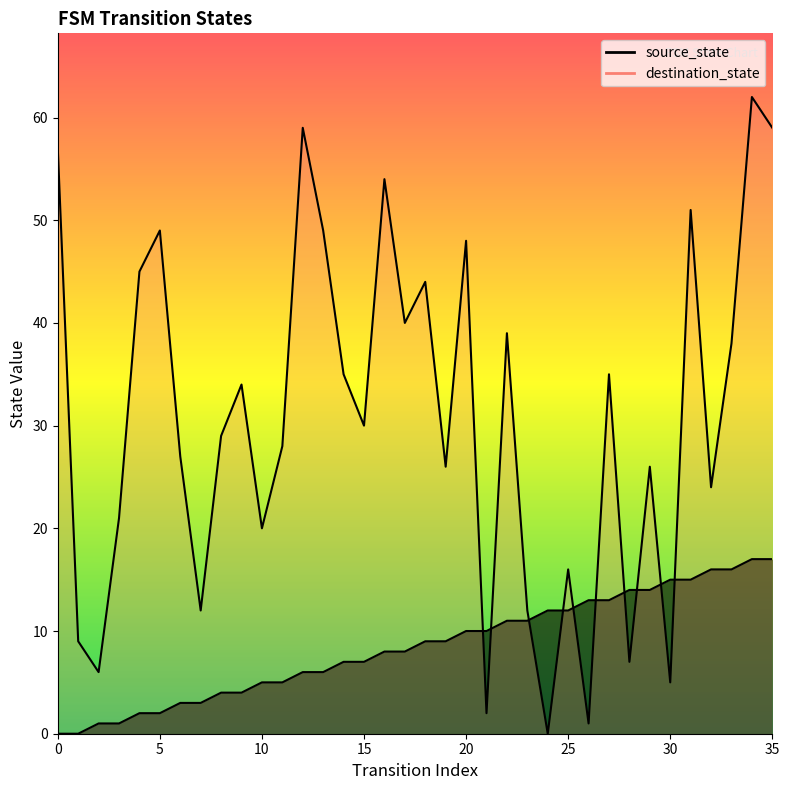

Where is source_state nearest to the value 8?

16